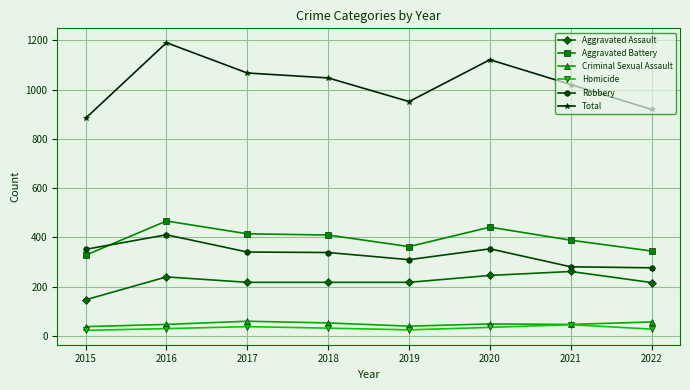

What is the greatest value displayed?

1190